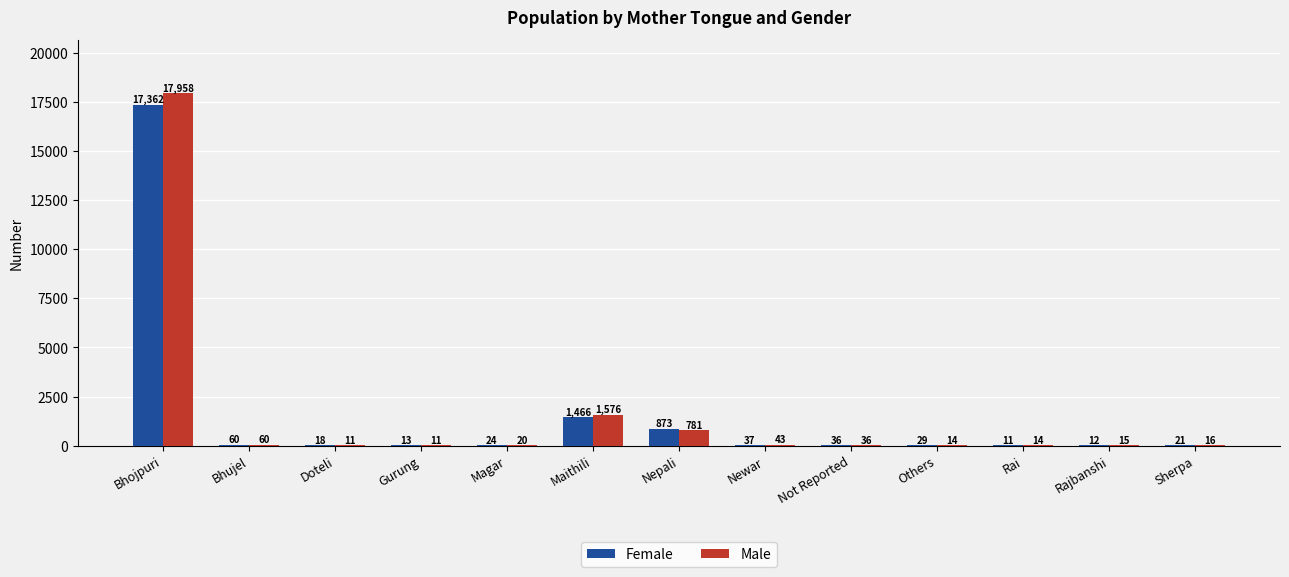

Which series has the largest range (max minus min)?

Male